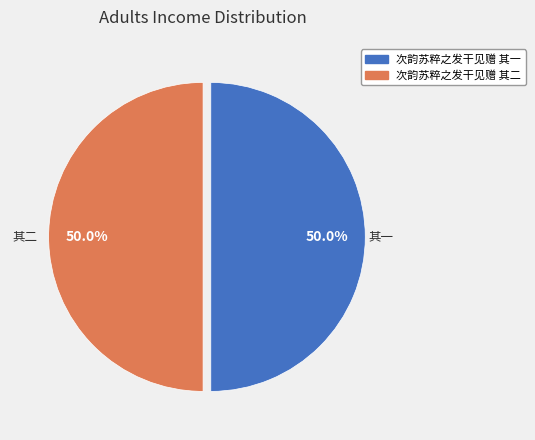

True or false: 次韵苏粹之发干见赠 其一 accounts for 50% of the total.

True